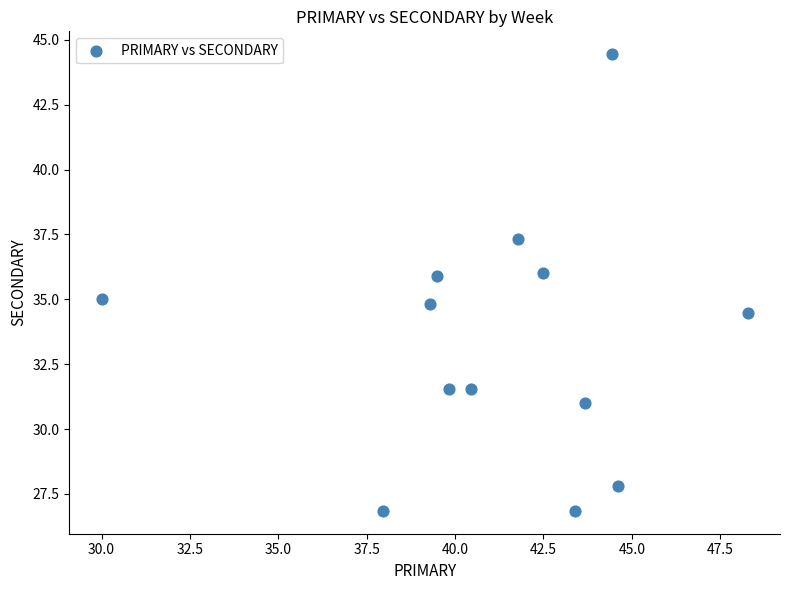

What is the range of Y values (max minus min)?

17.6